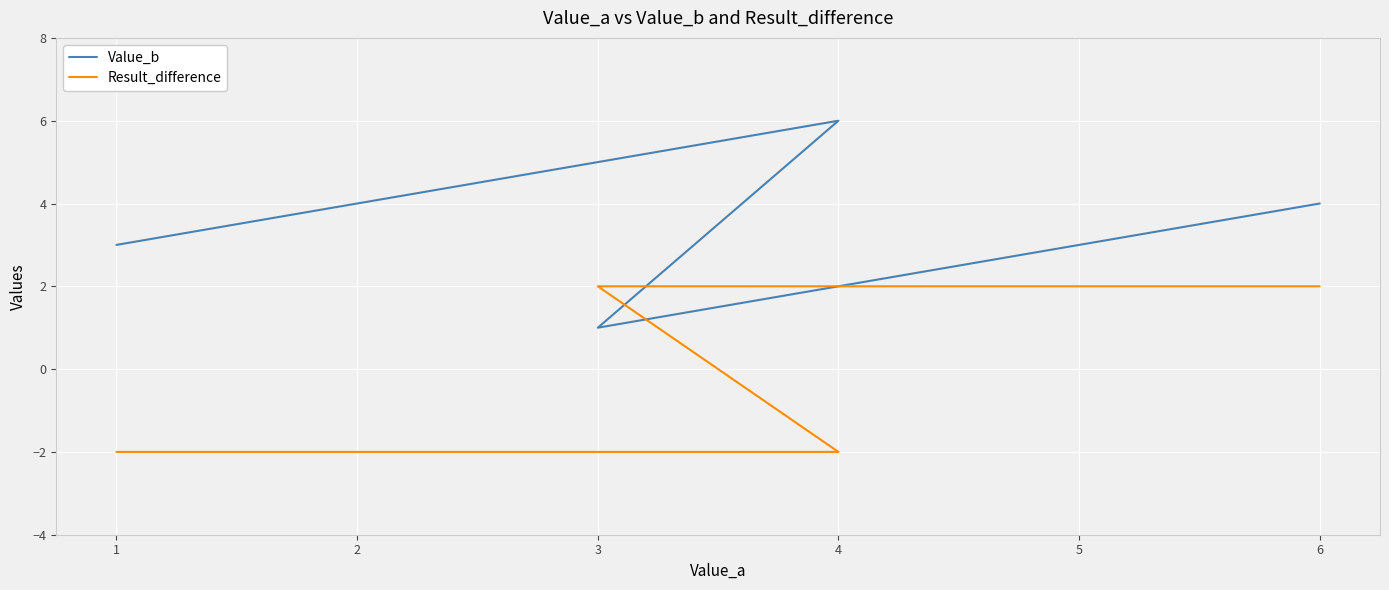

What is the difference between the maximum and minimum values in the Result_difference series?

4